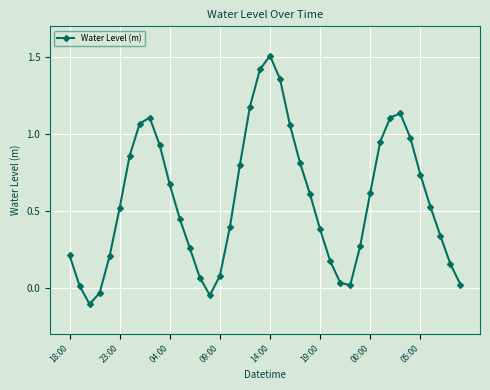

How many values are above zero?

37